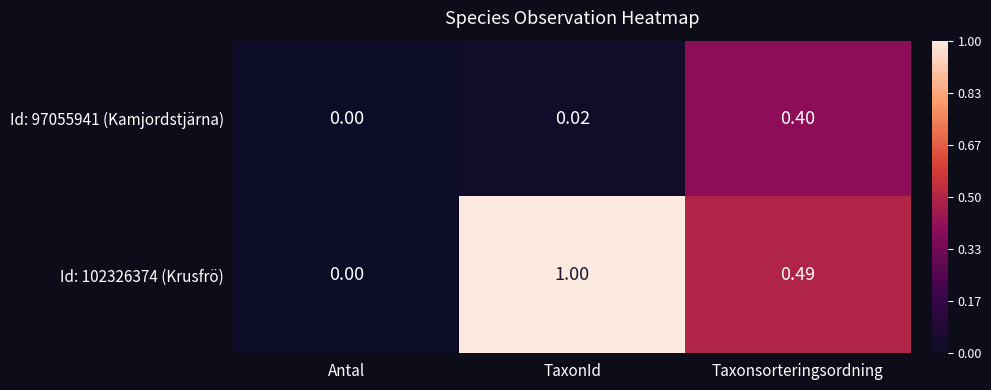

Which category has the lowest value in the Id: 102326374 (Krusfrö) series?

Antal